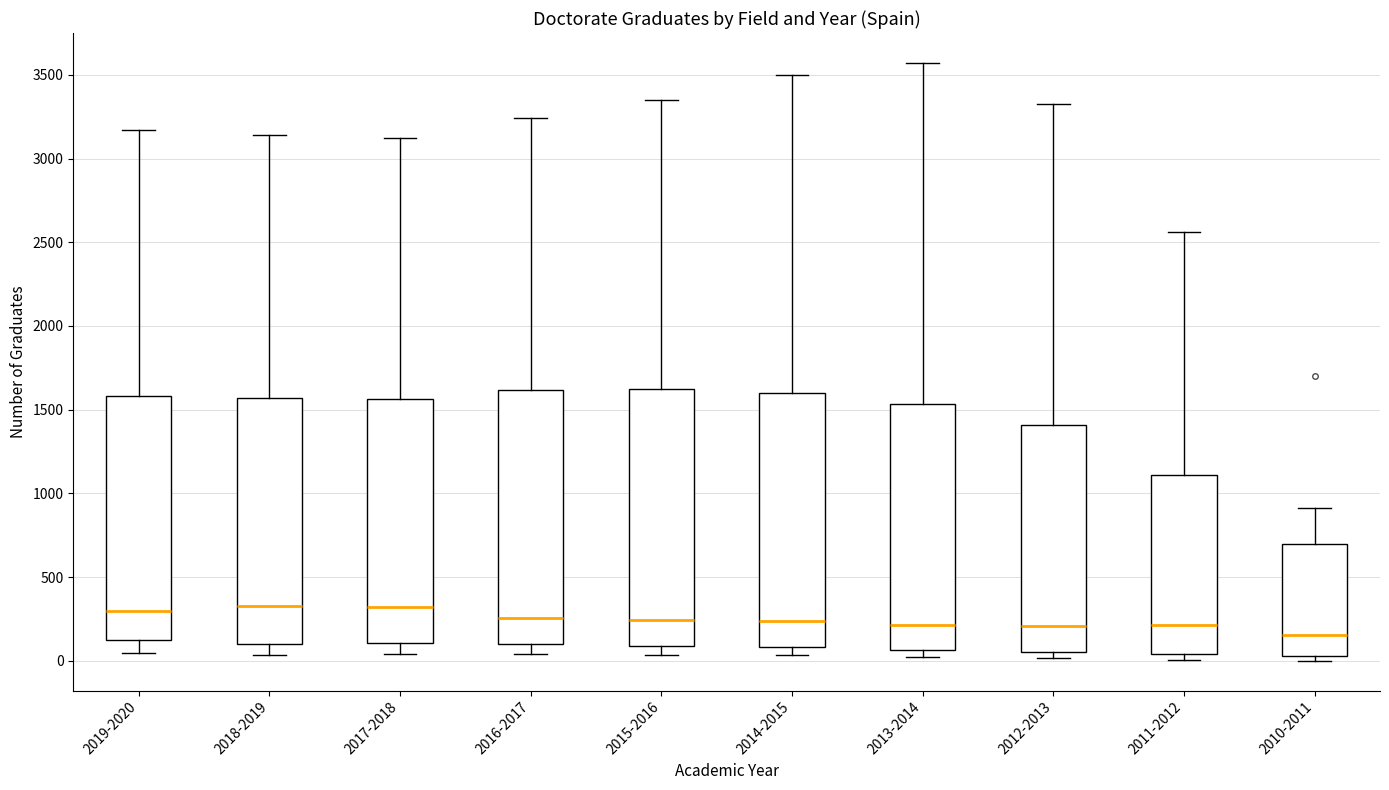

Where does the upper whisker of the box for 2015-2016 end on the y-axis? The values are not printed on the chart, so give them approximately, as read against the axis.

3350